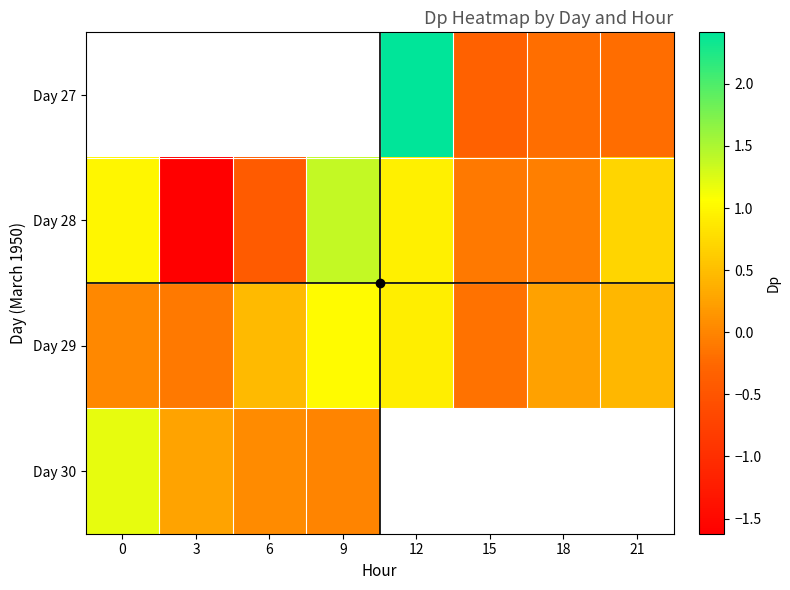

Which series changed the most between 18 and 21?

Day 28